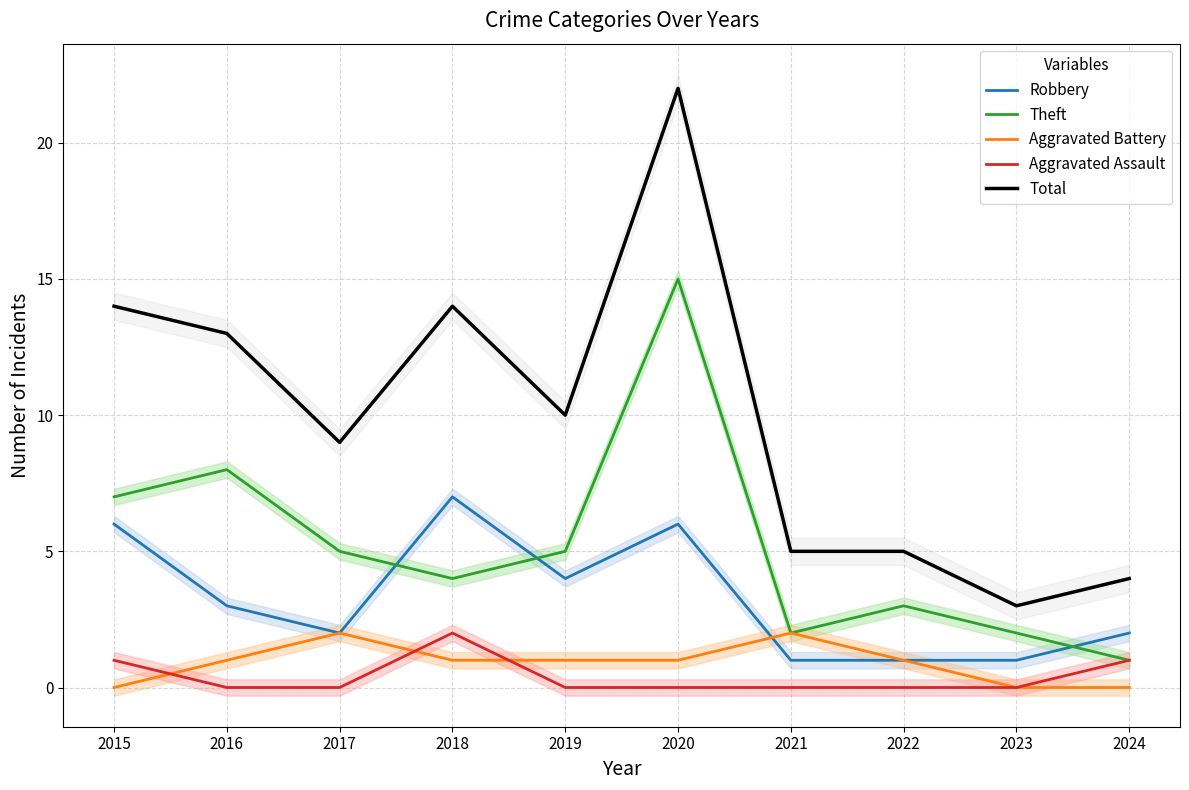

Reading left to right, transcribe all the data shown in this chart.

Robbery: 6	3	2	7	4	6	1	1	1	2
Theft: 7	8	5	4	5	15	2	3	2	1
Aggravated Battery: 0	1	2	1	1	1	2	1	0	0
Aggravated Assault: 1	0	0	2	0	0	0	0	0	1
Total: 14	13	9	14	10	22	5	5	3	4